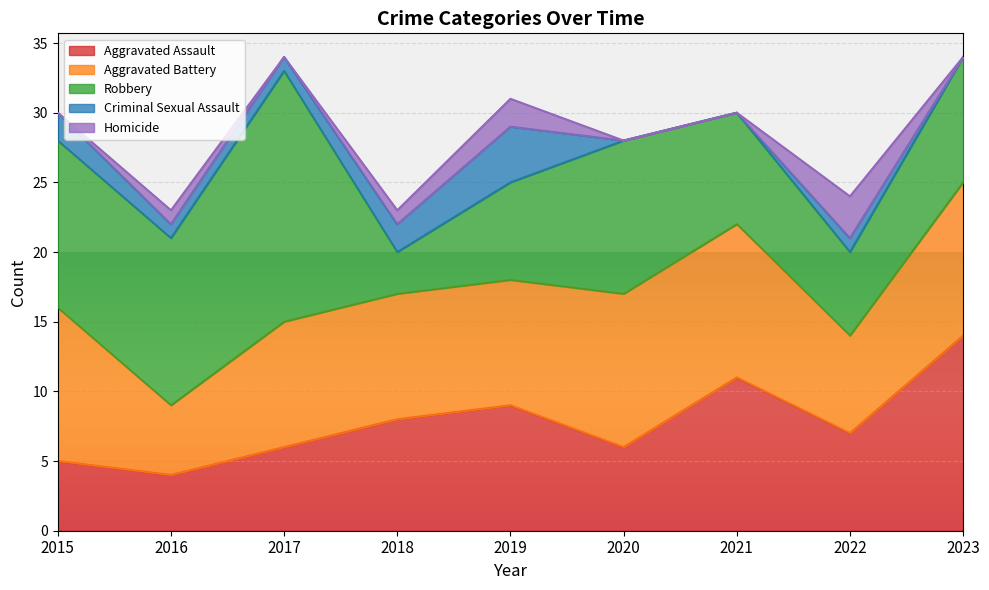

The Aggravated Battery series shows 7 at 2022. True or false?

True